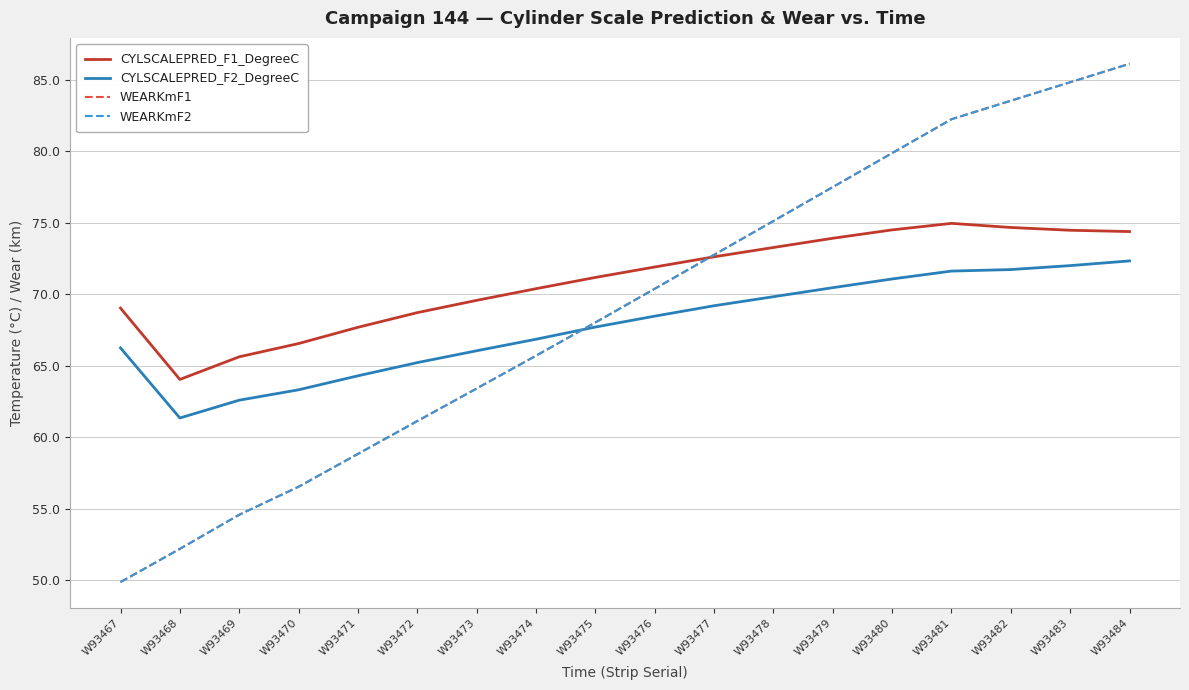

What is the greatest value displayed?

86.1